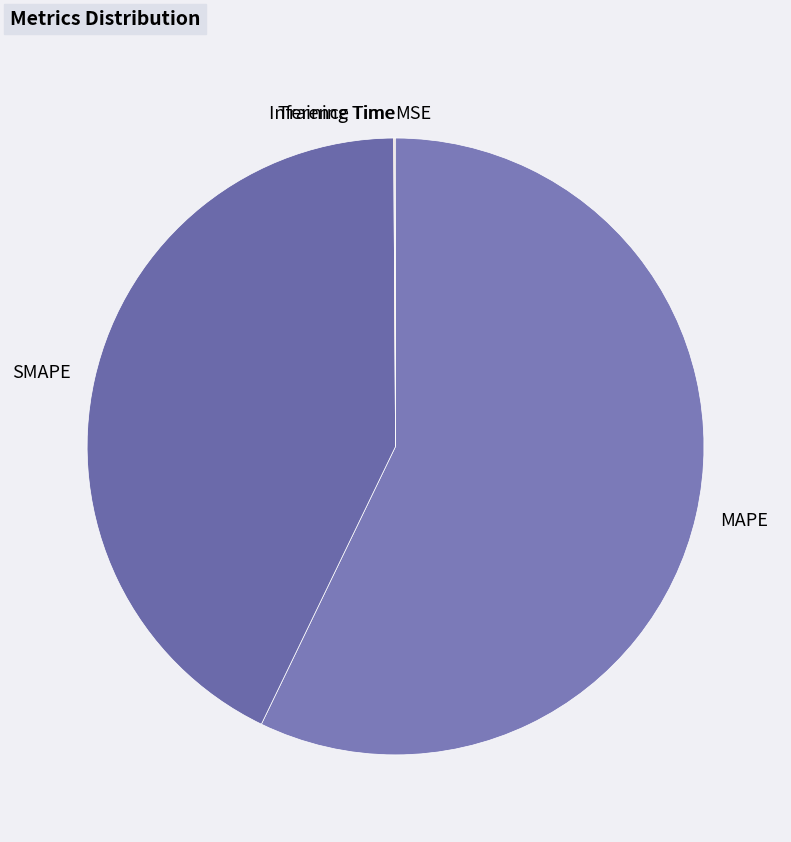

Is there a majority slice in this chart?

Yes